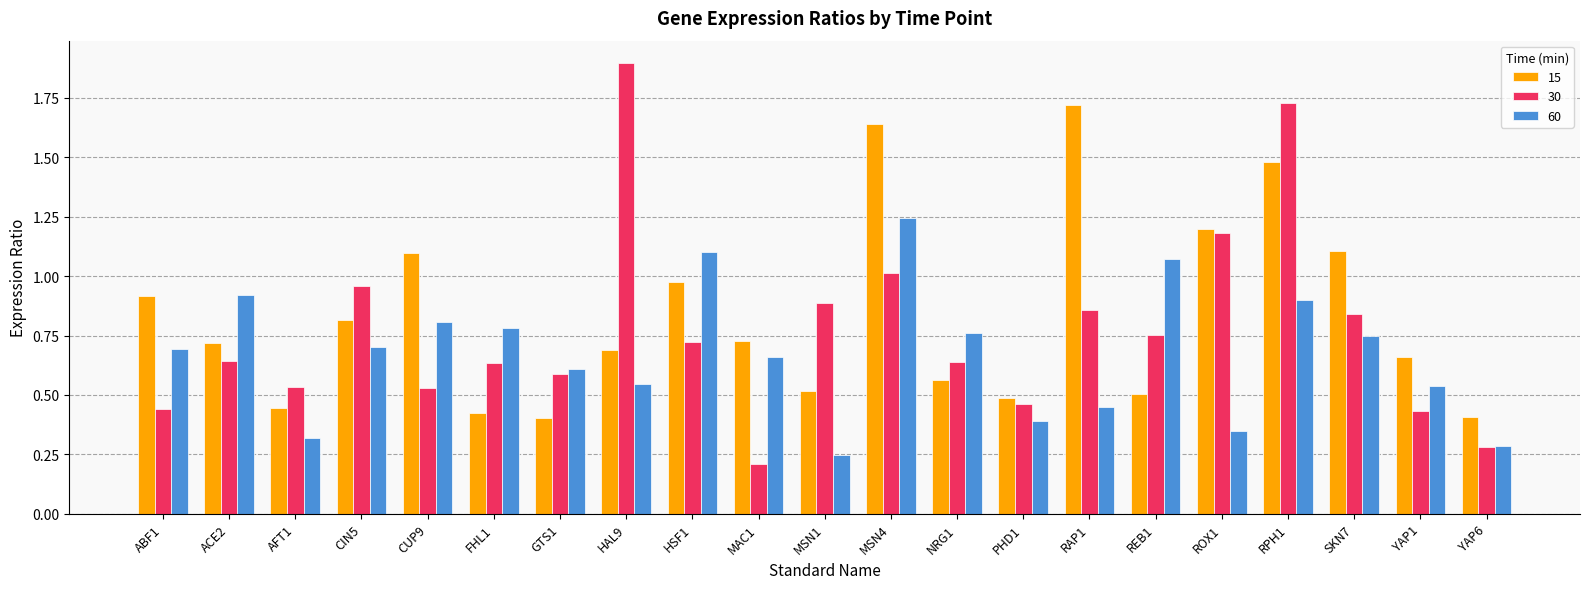

How many categories are shown in the chart?

21